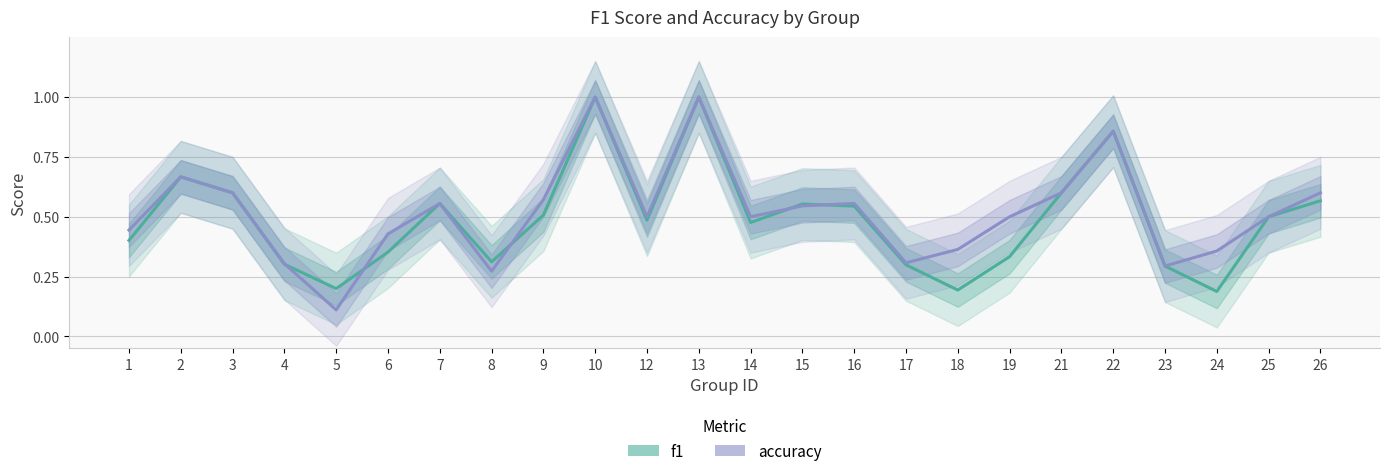

Between 23 and 4, which is larger?

4